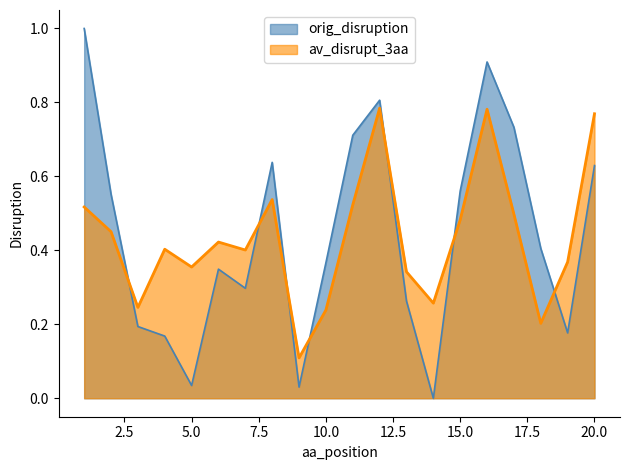

Reading right to left, transcribe all the data shown in this chart.

orig_disruption: 0.6	0.2	0.4	0.7	0.9	0.6	0.0	0.3	0.8	0.7	0.4	0.0	0.6	0.3	0.3	0.0	0.2	0.2	0.6	1.0
av_disrupt_3aa: 0.8	0.4	0.2	0.5	0.8	0.5	0.3	0.3	0.8	0.5	0.2	0.1	0.5	0.4	0.4	0.4	0.4	0.2	0.5	0.5